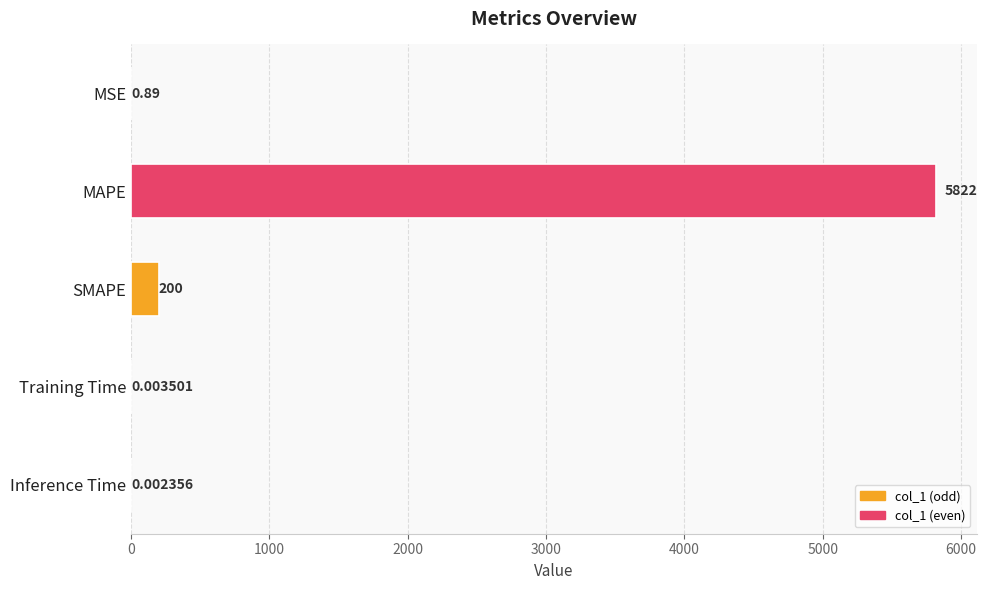

At which label is the value closest to 2911?

SMAPE